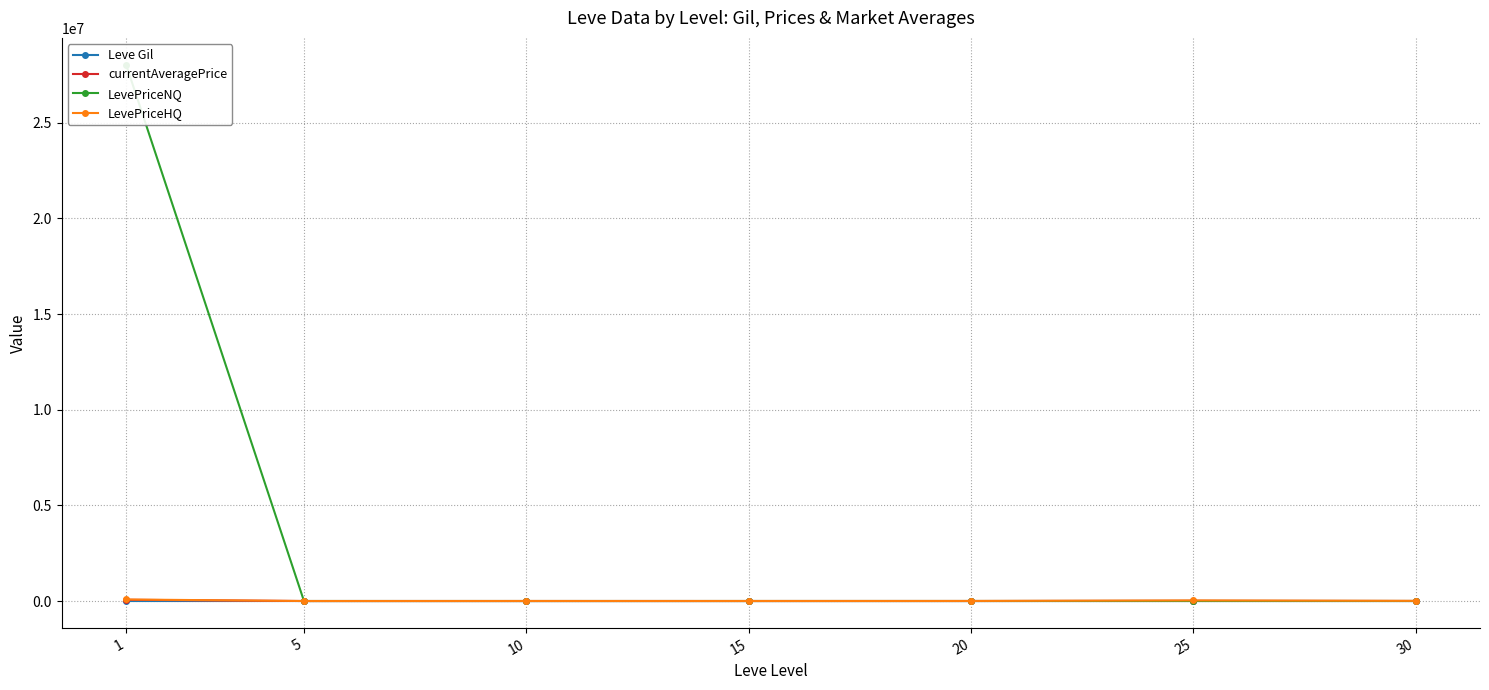

Reading left to right, list all the values displayed in this chart.

Leve Gil: 163.5	528.3	576.7	323.3	628.3	391.7	322.5
currentAveragePrice: 65823.4	452.2	550.3	733.0	911.8	10496.9	2748.6
LevePriceNQ: 28028830.8	1189.1	342.7	1215.4	1254.4	1283.0	1532.2
LevePriceHQ: 81273.0	920.8	2821.6	1986.1	3622.0	31576.8	8635.5